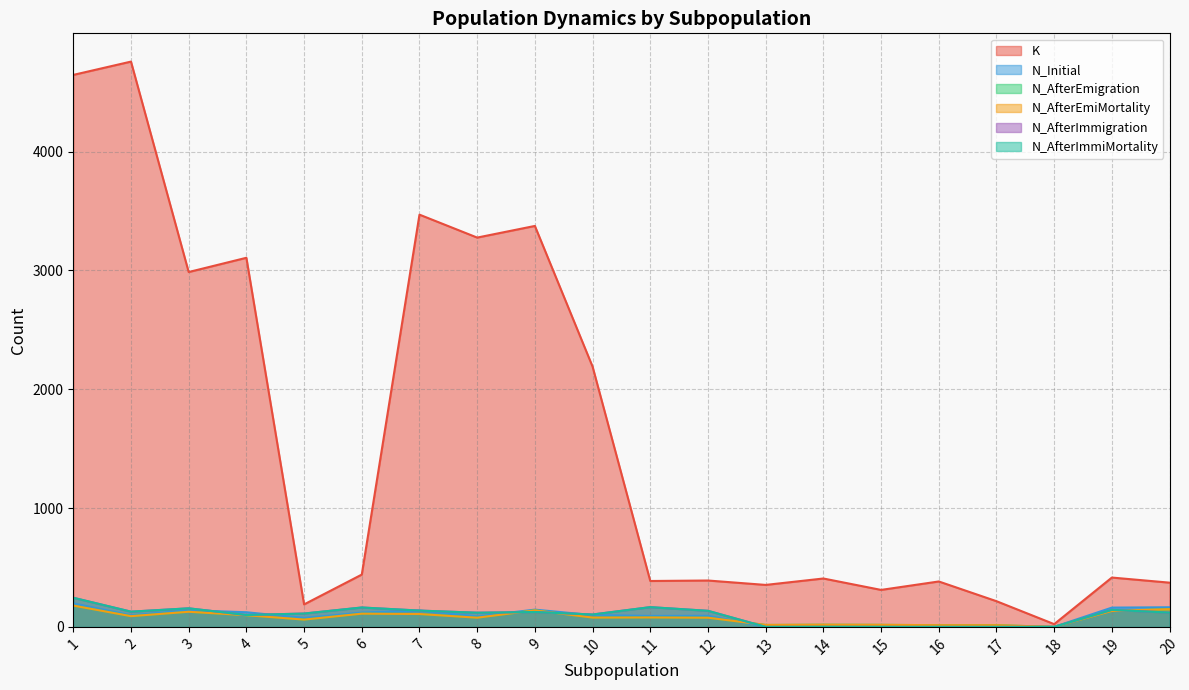

Which category has the lowest value in the K series?

18